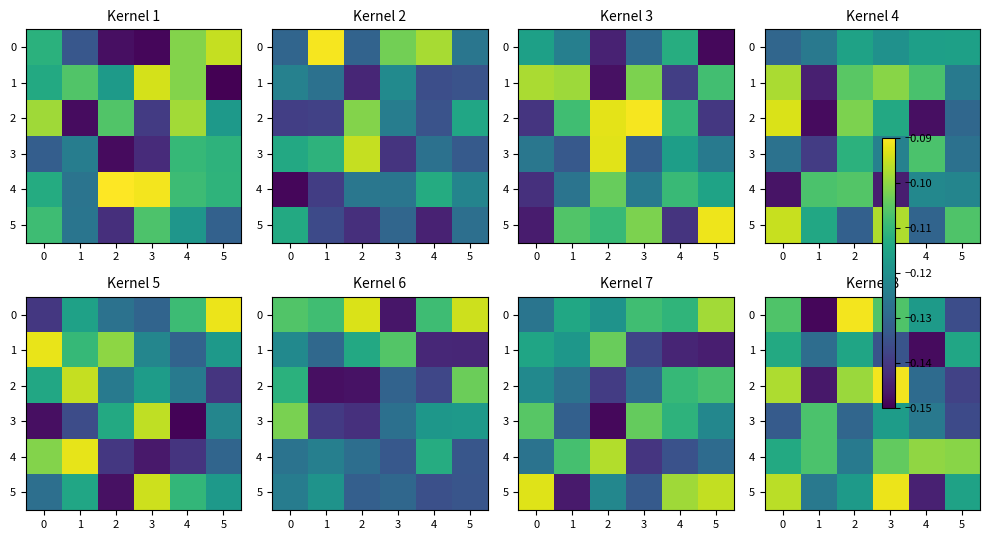

What value does the 2 series have at 1?

-0.1